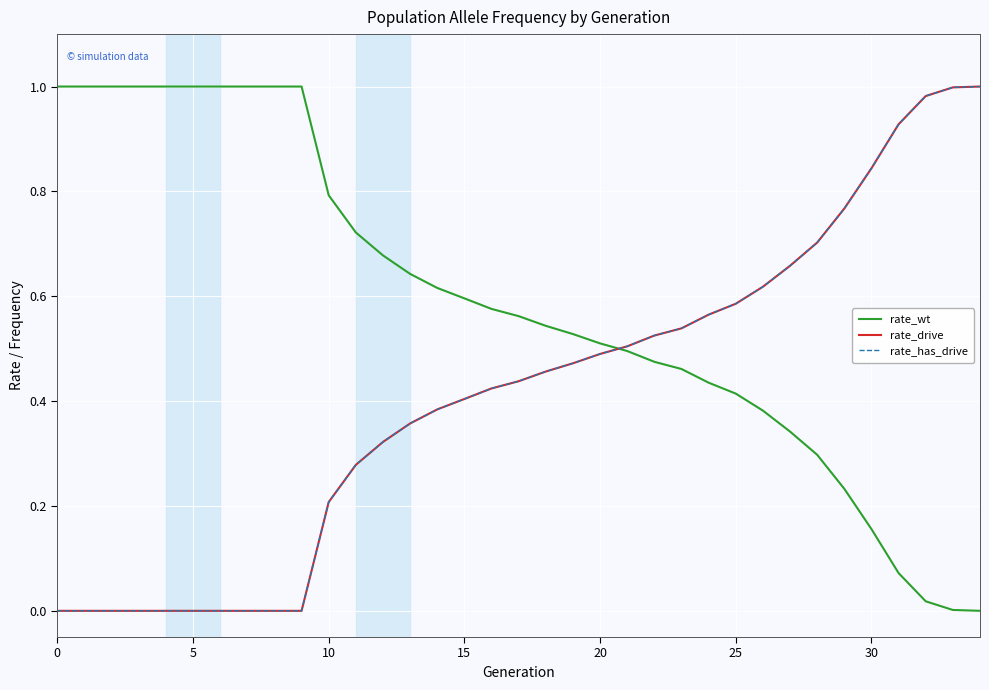

True or false: rate_drive and rate_has_drive cross at least once.

False